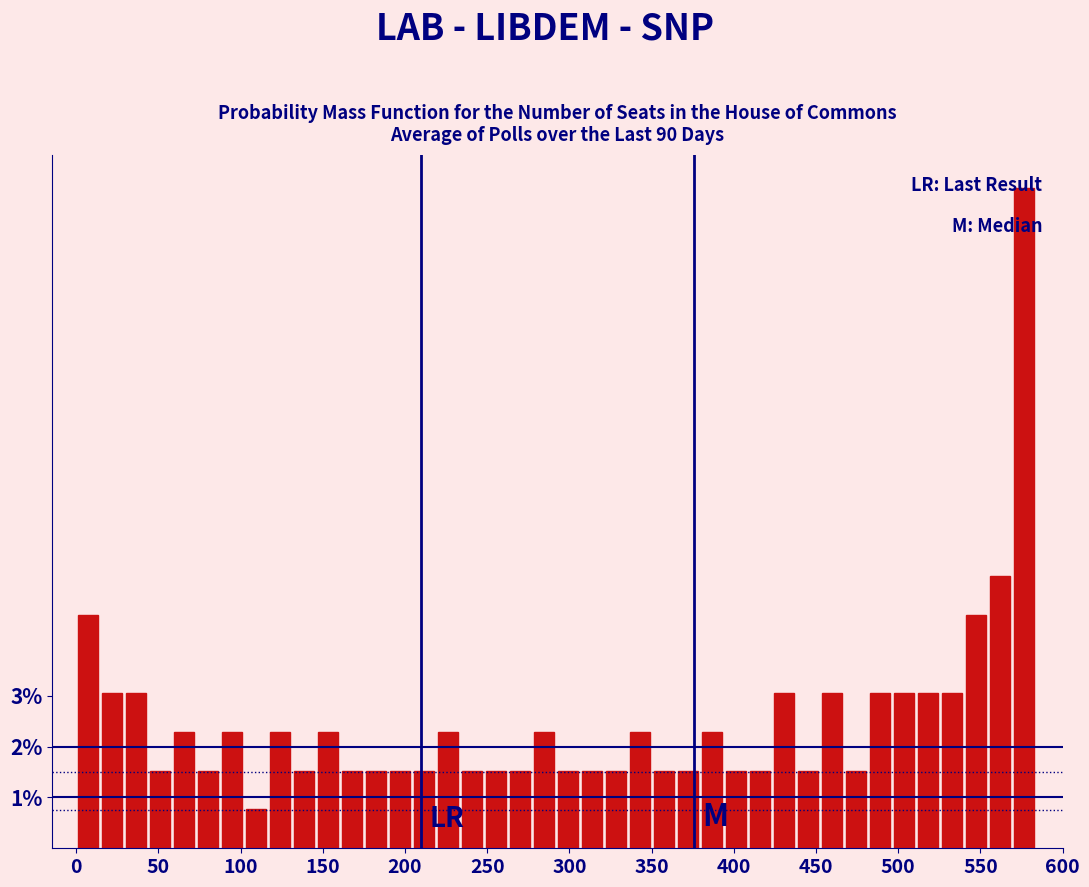

Read against the x-axis, roughly where is the centre of the tallest bar?

575